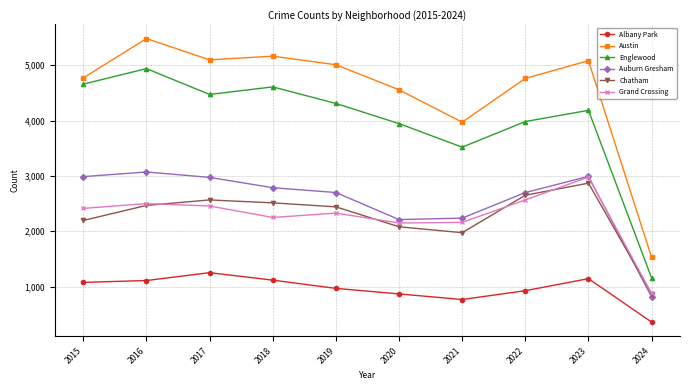

True or false: Chatham and Englewood intersect in this chart.

False